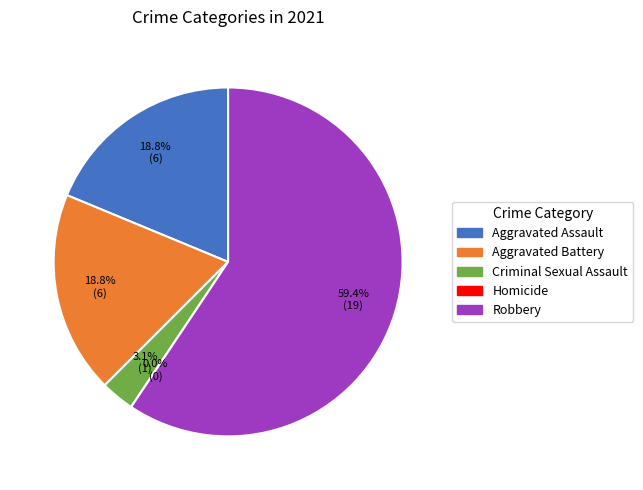

To the nearest percent, what is the average slice percentage?

20%